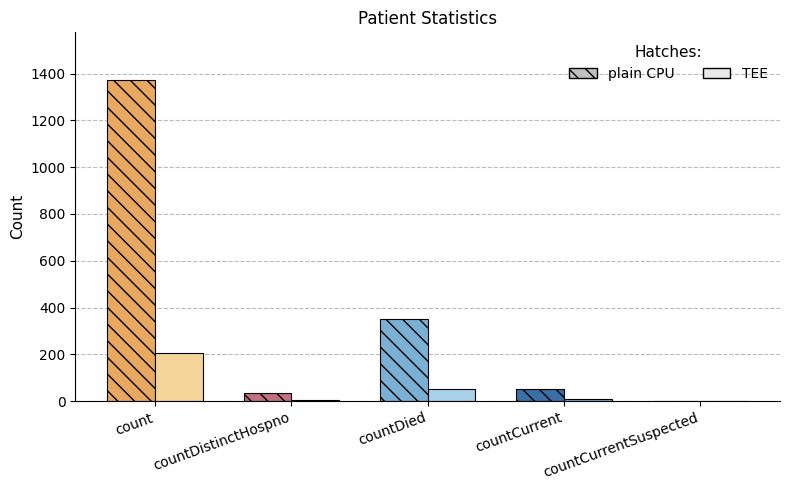

Count the number of categories in the chart.

5